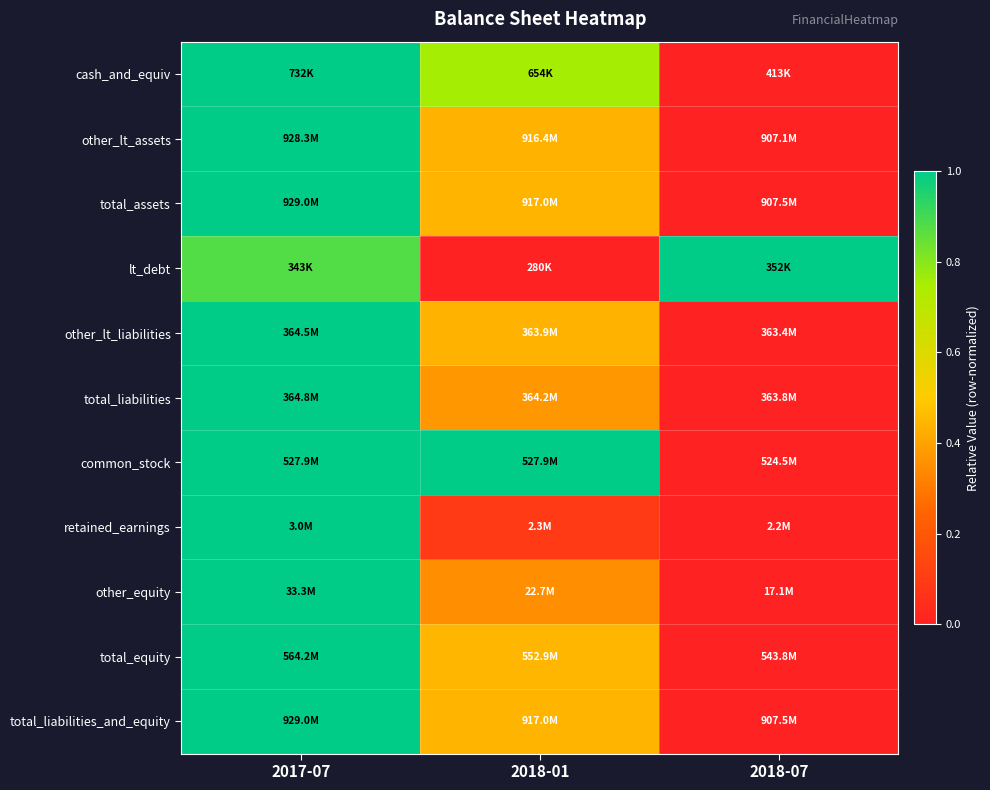

Reading left to right, what are all the values shown in this chart?

cash_and_equiv: 2017-07=1.0	2018-01=0.8	2018-07=0.0
other_lt_assets: 2017-07=1.0	2018-01=0.4	2018-07=0.0
total_assets: 2017-07=1.0	2018-01=0.4	2018-07=0.0
lt_debt: 2017-07=0.9	2018-01=0.0	2018-07=1.0
other_lt_liabilities: 2017-07=1.0	2018-01=0.4	2018-07=0.0
total_liabilities: 2017-07=1.0	2018-01=0.4	2018-07=0.0
common_stock: 2017-07=1.0	2018-01=1.0	2018-07=0.0
retained_earnings: 2017-07=1.0	2018-01=0.1	2018-07=0.0
other_equity: 2017-07=1.0	2018-01=0.3	2018-07=0.0
total_equity: 2017-07=1.0	2018-01=0.4	2018-07=0.0
total_liabilities_and_equity: 2017-07=1.0	2018-01=0.4	2018-07=0.0